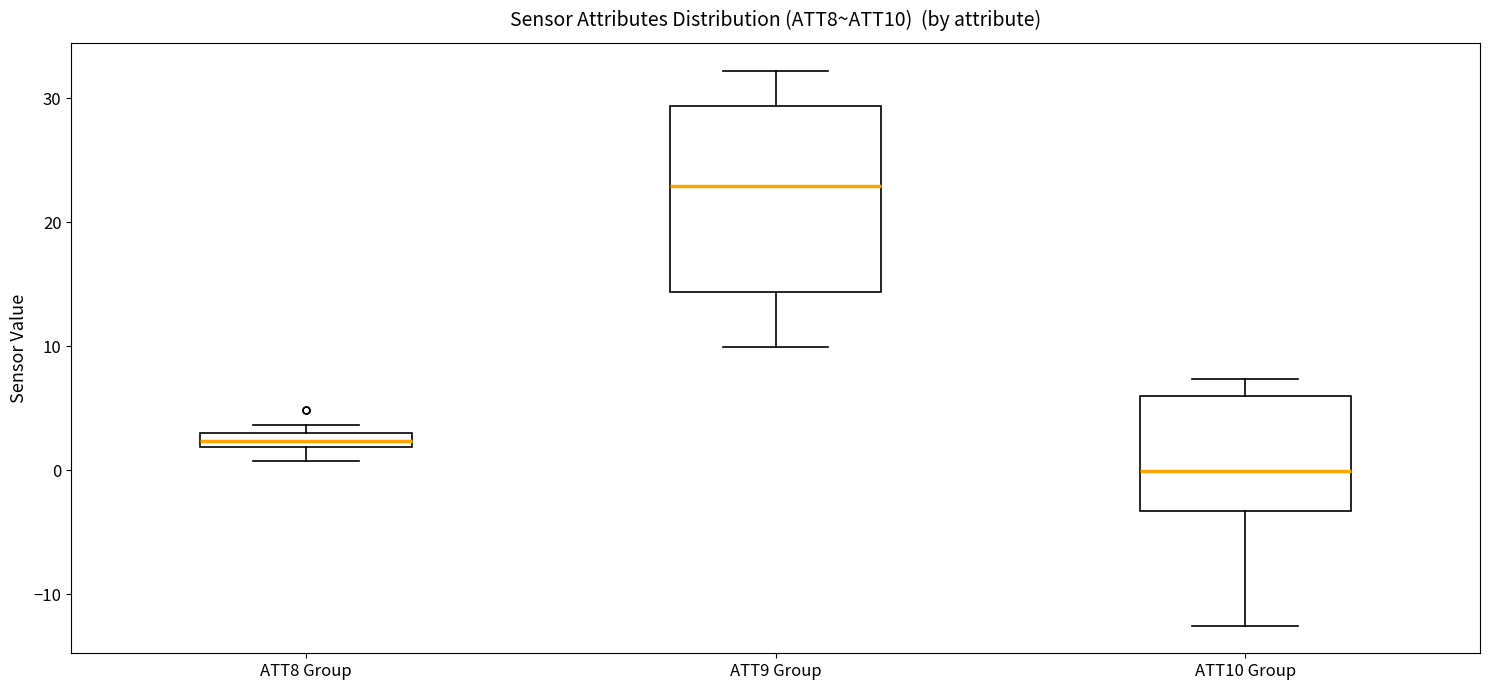

Which box has the highest median line?

ATT9 Group